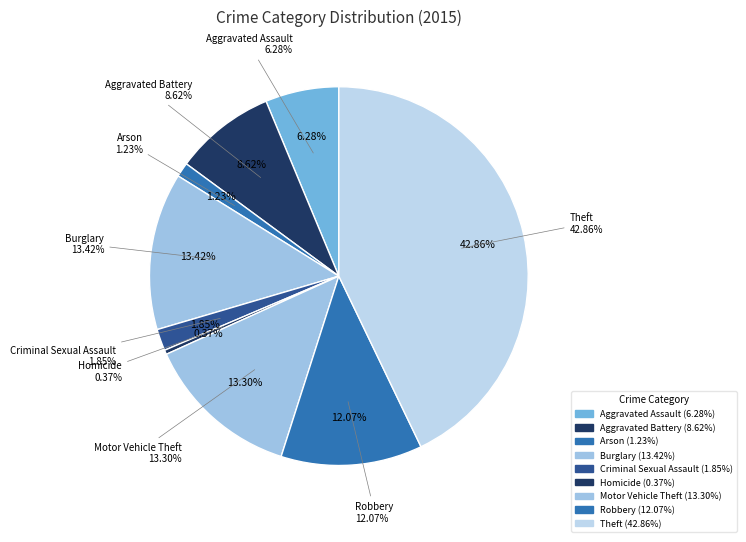

Which category has the smallest portion of the pie?

Homicide